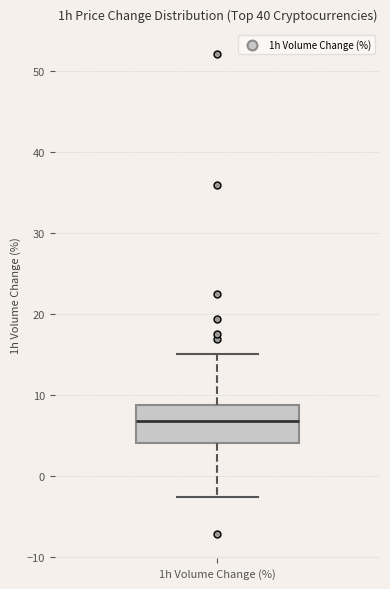

Where is the upper edge of the box for 1h Volume Change (%) on the y-axis? The values are not printed on the chart, so give them approximately, as read against the axis.

9